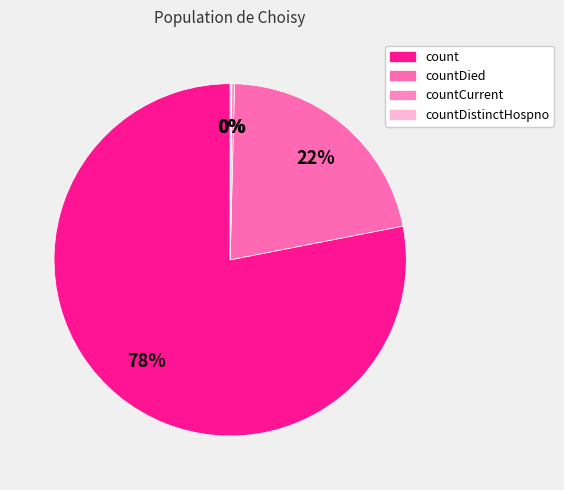

To the nearest percent, what is the difference between the largest and smallest slice percentages?

78%